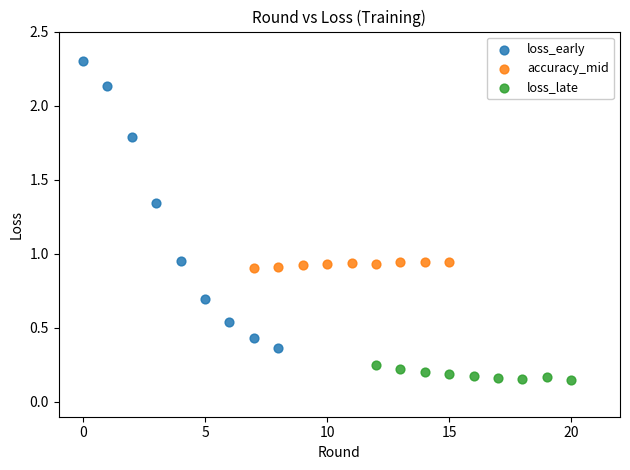

What are all the series names shown in the legend?

loss_early, accuracy_mid, loss_late